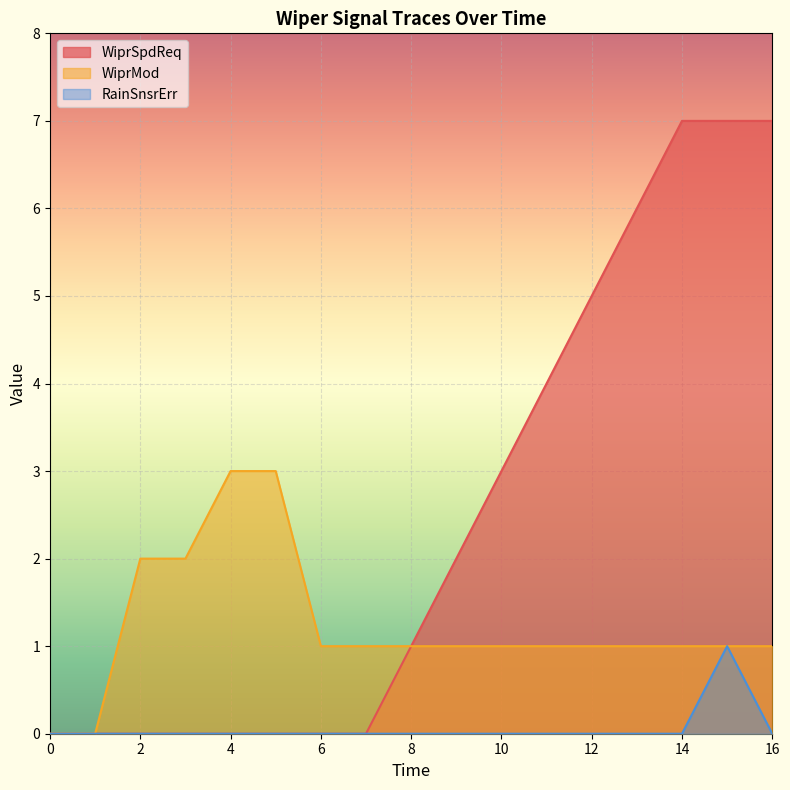

Rank the series by their average value, from lowest to highest.

RainSnsrErr, WiprMod, WiprSpdReq